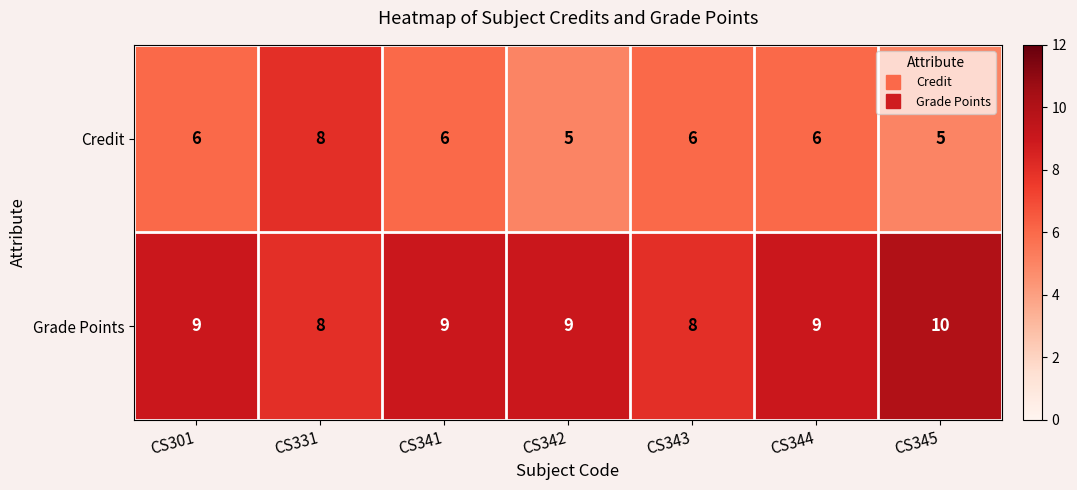

The value of Credit at CS344 is 2. True or false?

False